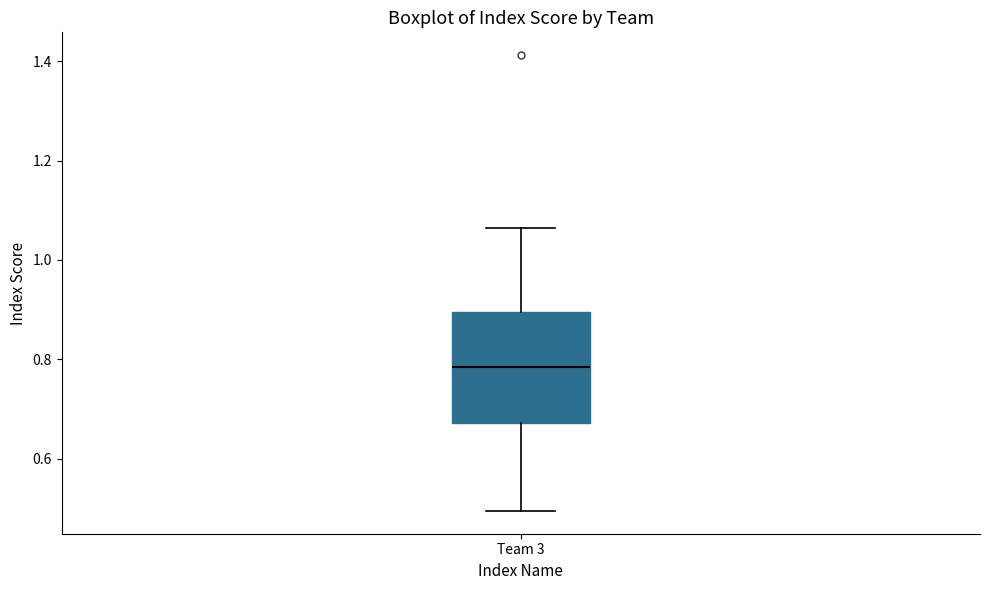

Transcribe this box plot: give where the median line is, the range the box spans, and where the two whiskers end, as read against the y-axis. The values are not printed on the chart, so give them approximately, as read against the axis.

median 0.78, box 0.68 to 0.90, whiskers 0.50 to 1.06